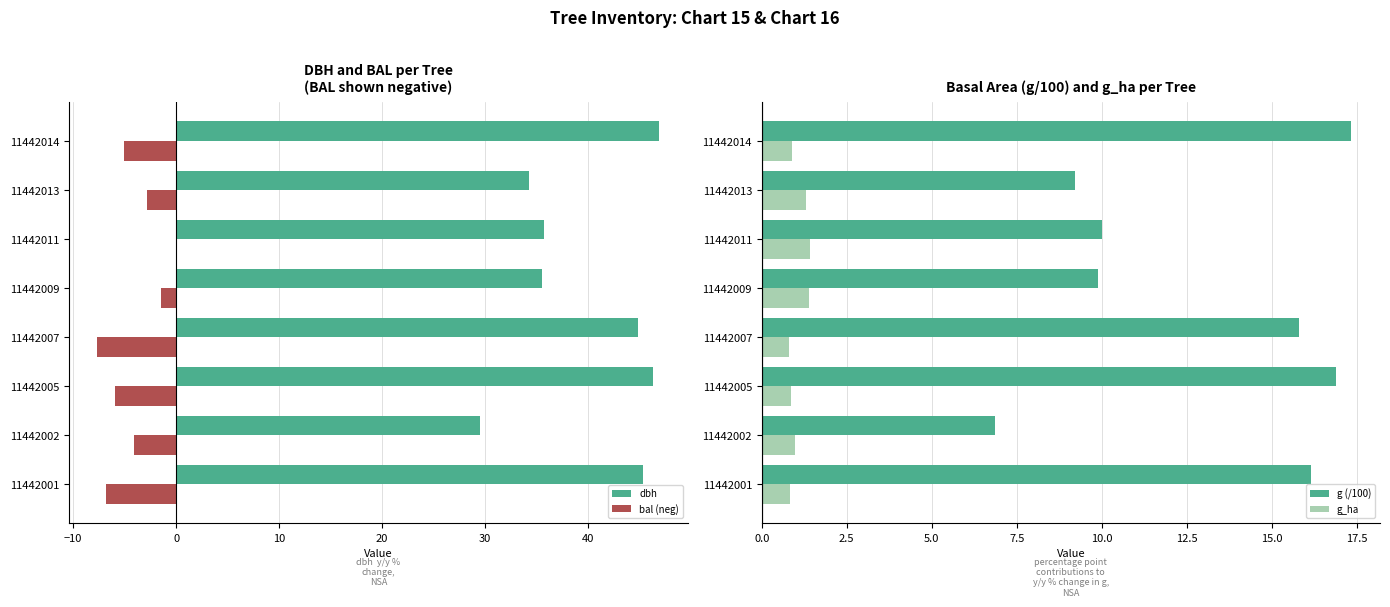

What is the maximum value for dbh?

47.0